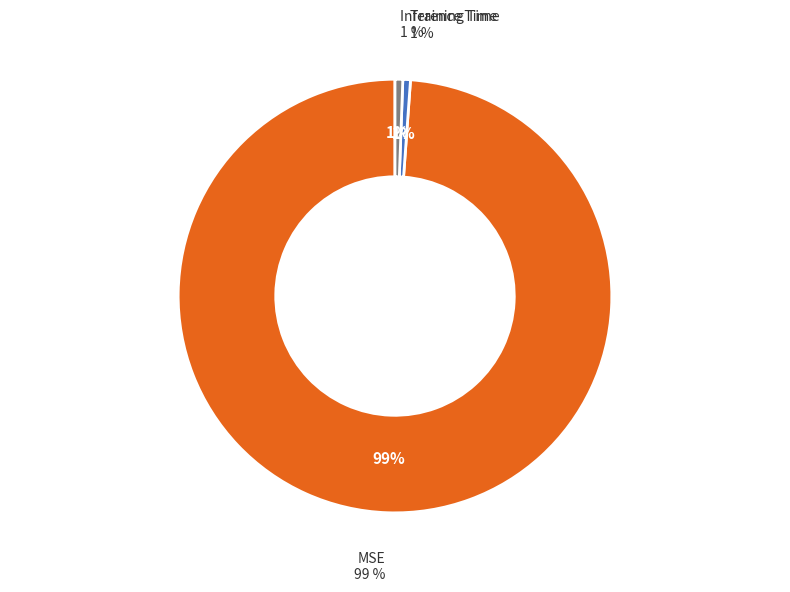

The Training Time slice represents 11% of the pie. True or false?

False